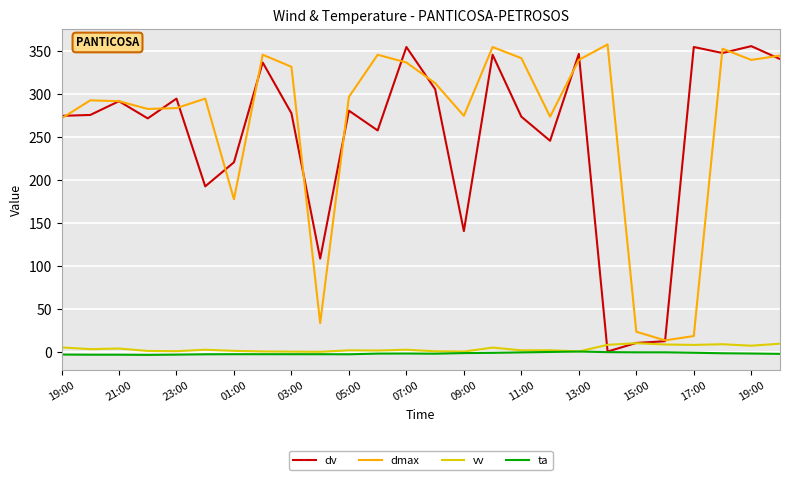

True or false: dmax and ta cross at least once.

False